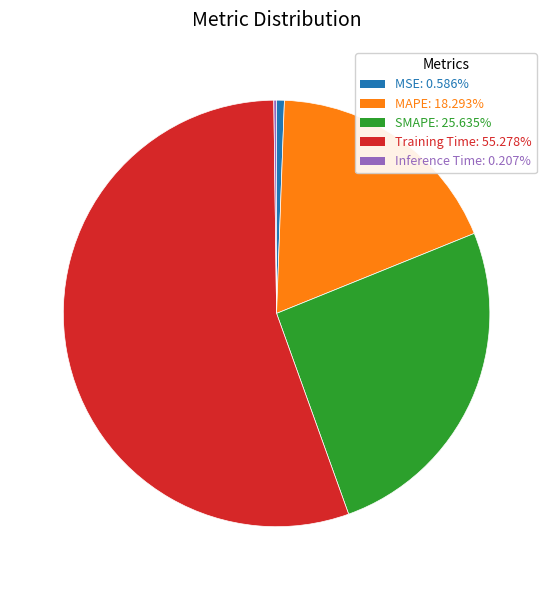

Is there any slice that represents more than half of the pie?

Yes